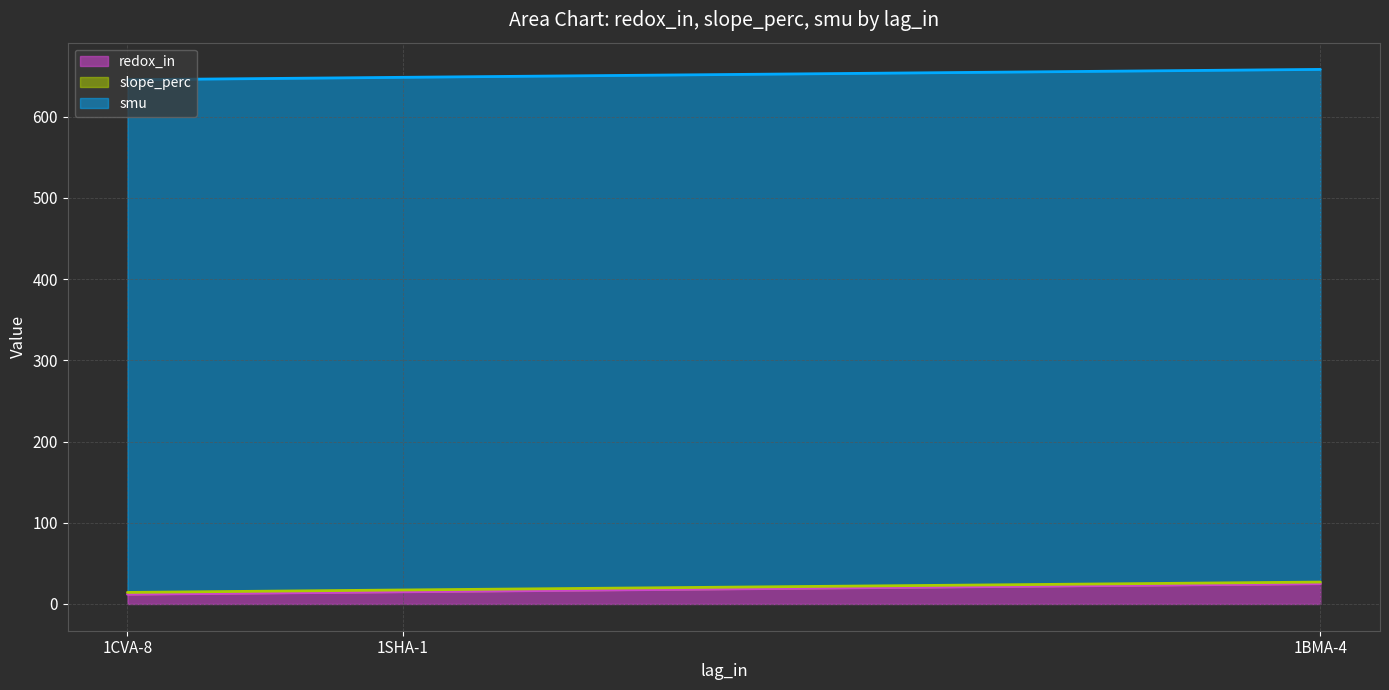

Which series has the largest total across all categories?

smu line